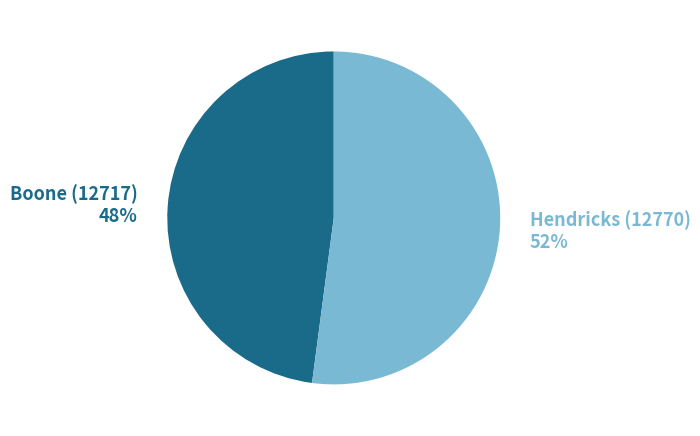

What percentage is the Hendricks (12770) slice, to the nearest percent?

52%